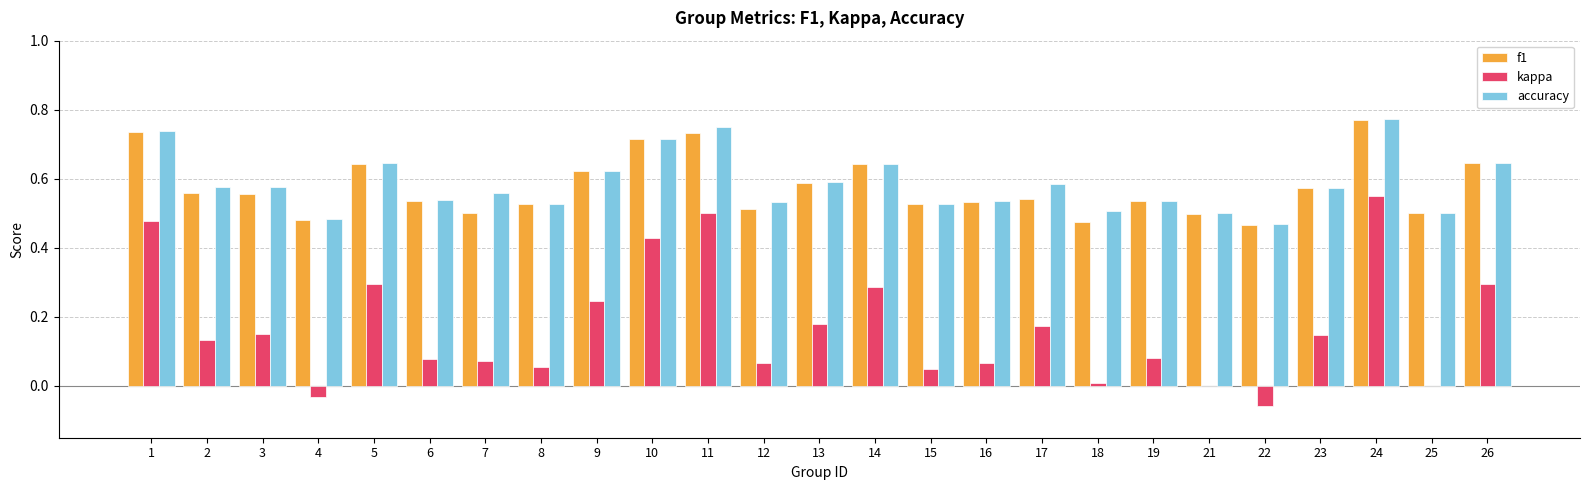

Which series changed the most between 2 and 25?

kappa